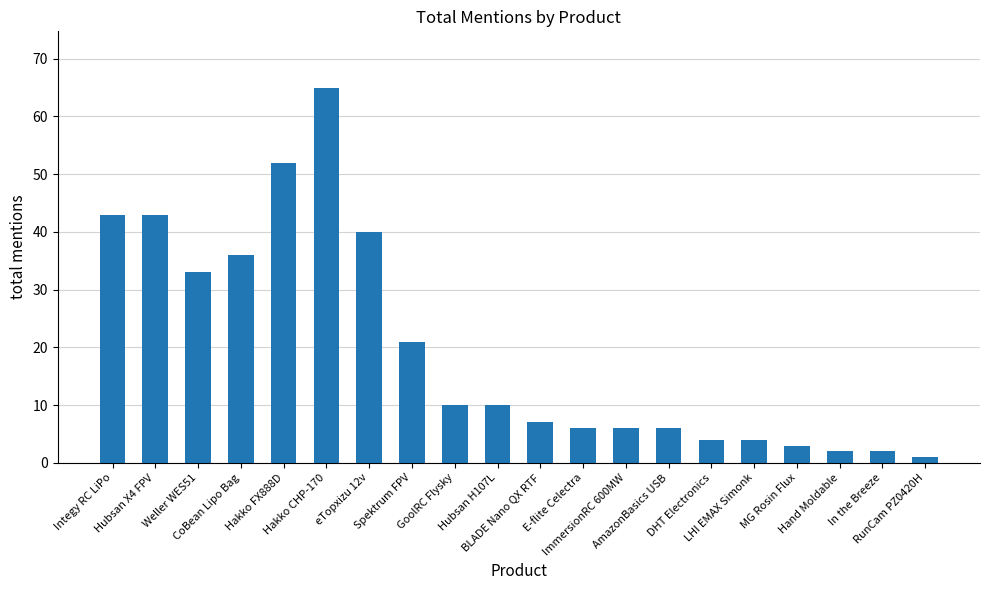

Count the number of data series in this chart.

1